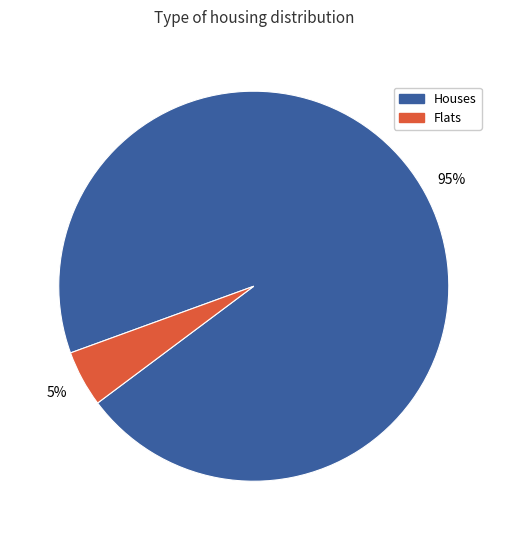

Which has a higher value, Flats or Houses?

Houses